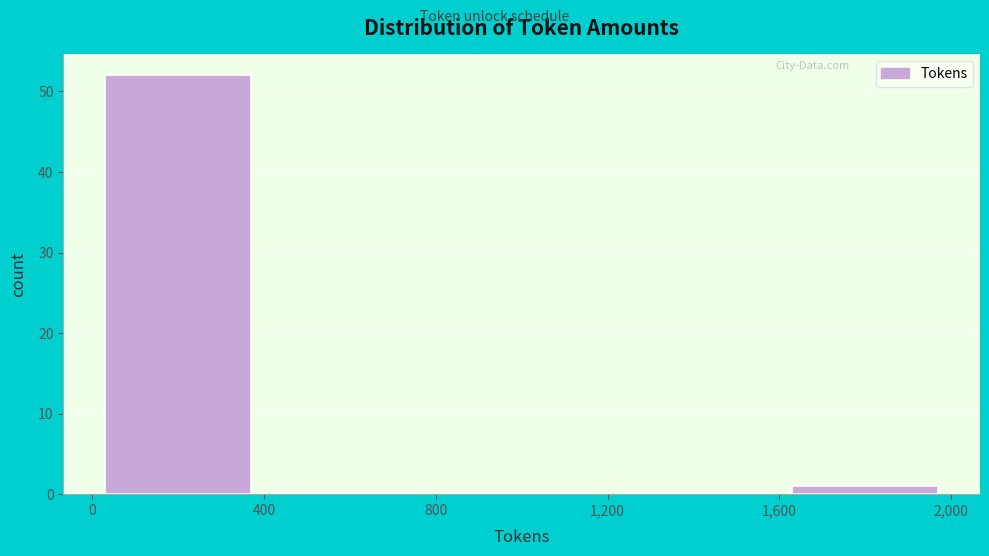

How tall is the bar that spans 1,600 to 2,000 on the x-axis? The values are not printed on the chart, so give them approximately, as read against the axis.

1